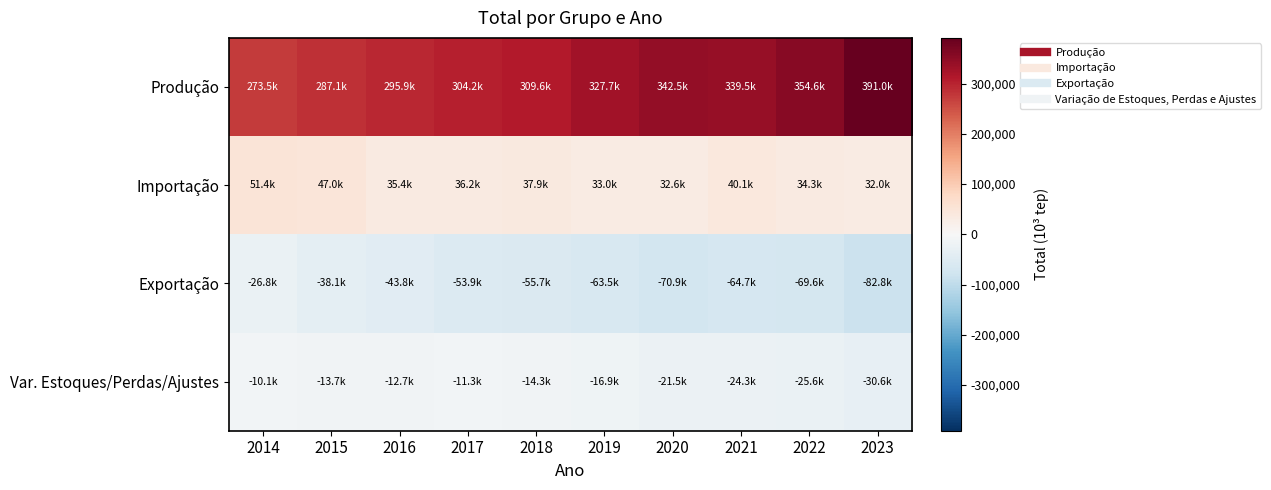

Which series changed the most between 2021 and 2023?

Produção